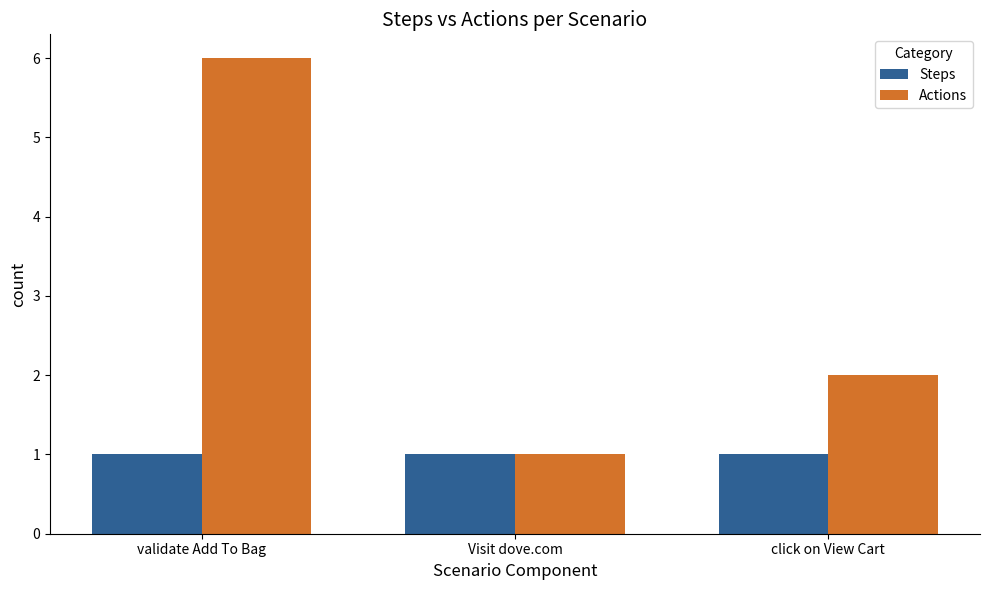

How many Actions values are between 1 and 6?

3